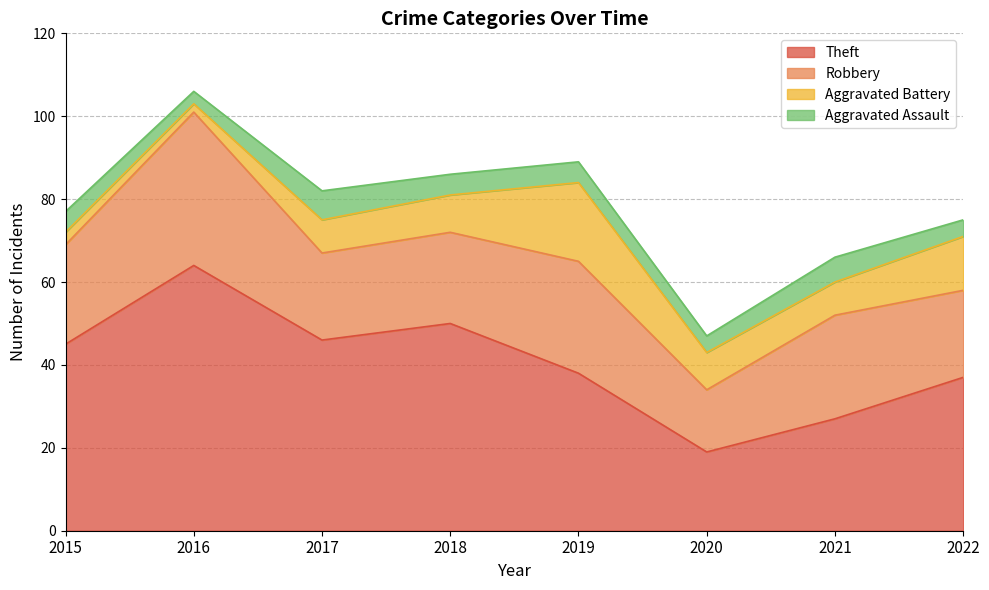

At which label does Theft reach its peak?

2016